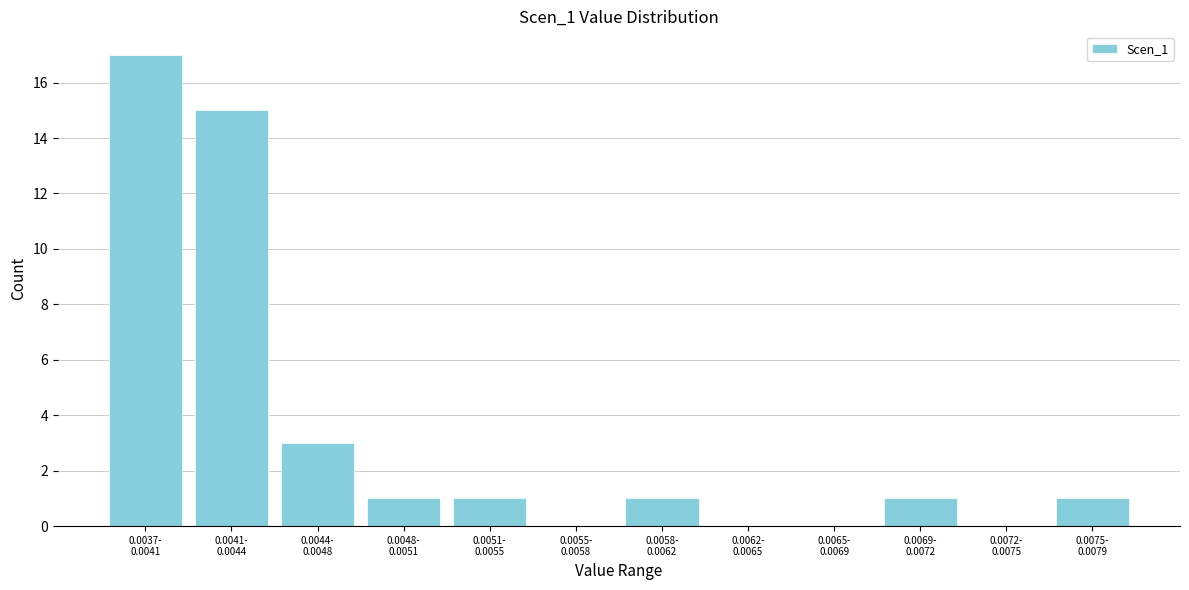

What is the maximum value shown in the chart?

17